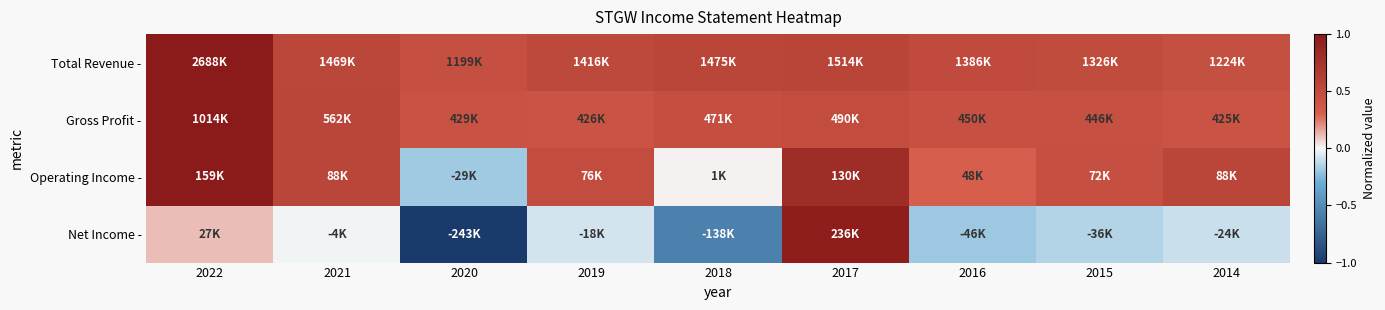

At how many categories does at least one series exceed 0?

9